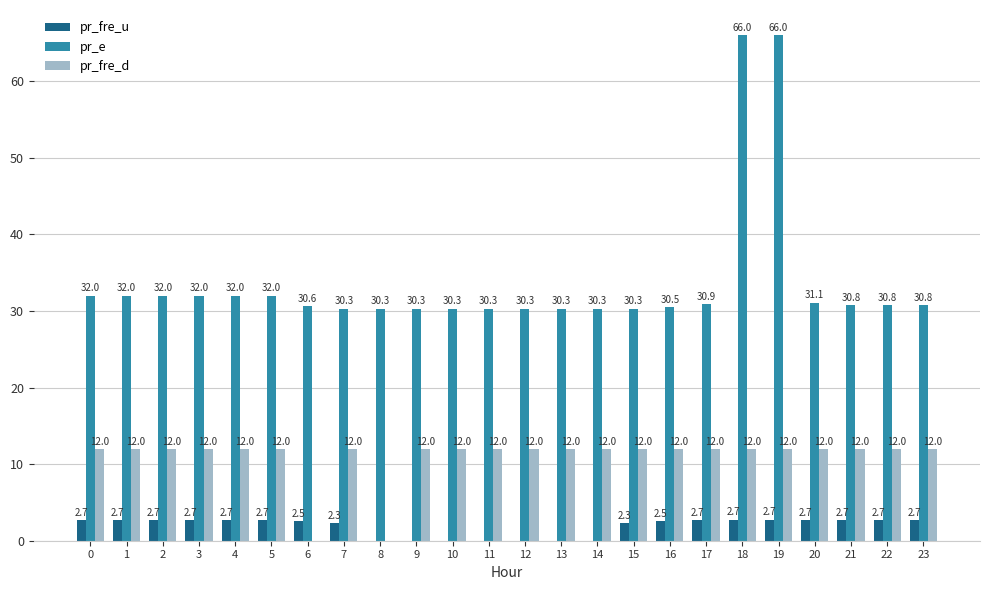

What are all the series names shown in the legend?

pr_fre_u, pr_e, pr_fre_d